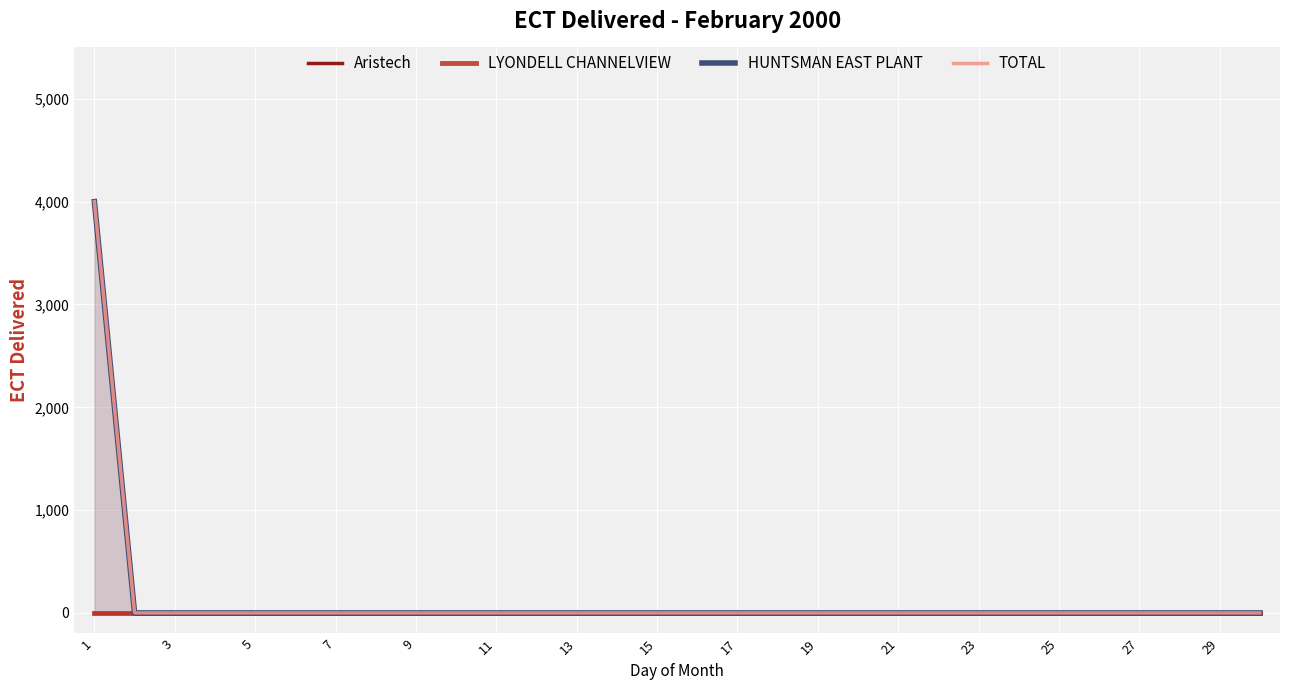

True or false: Aristech and HUNTSMAN EAST PLANT intersect in this chart.

False